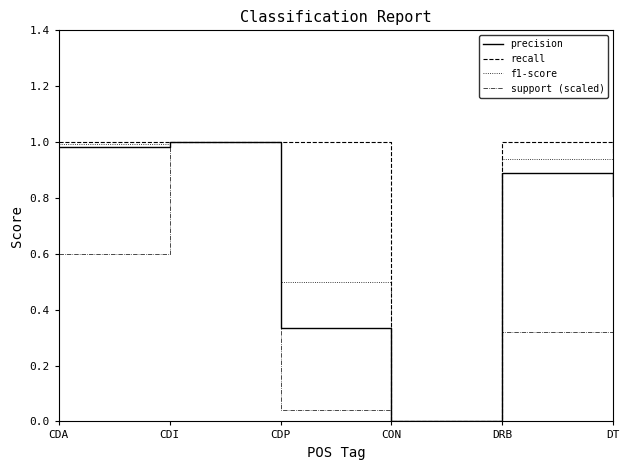

Where is the first local maximum for precision?

CDI